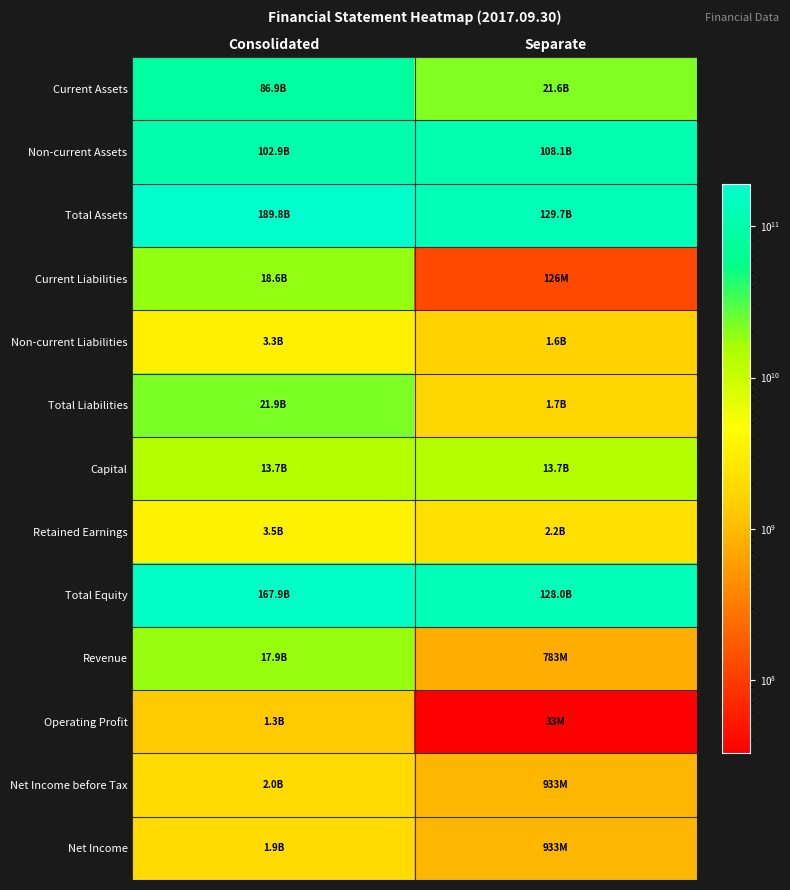

At which category is the sum across all series the highest?

Consolidated